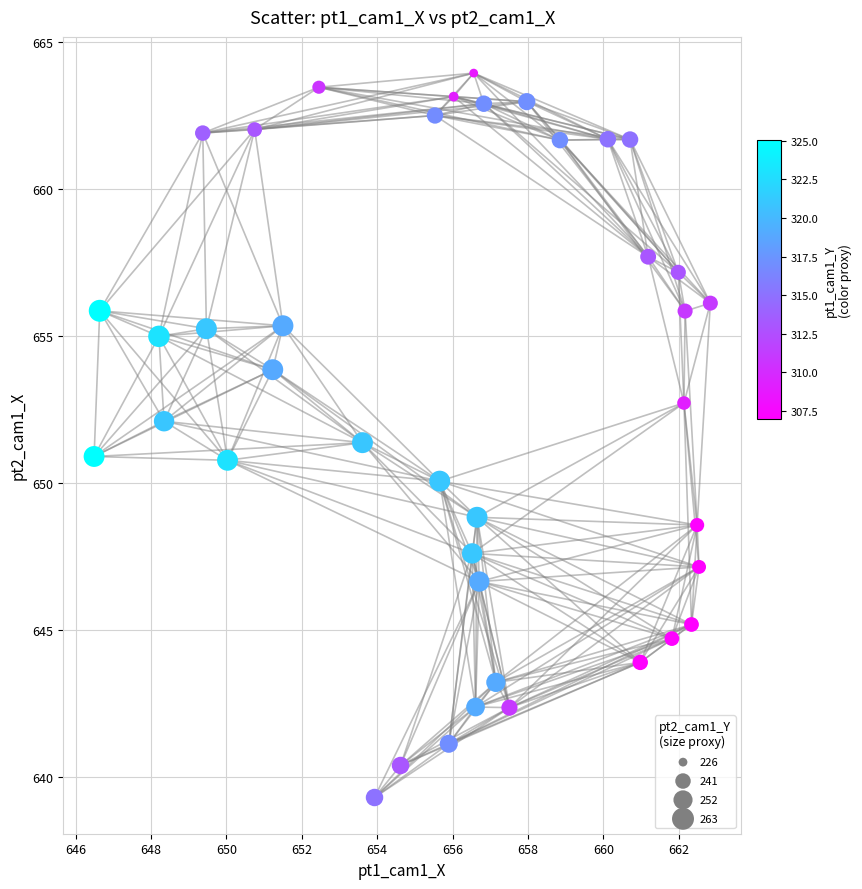

What is the range of Y values (max minus min)?

24.7